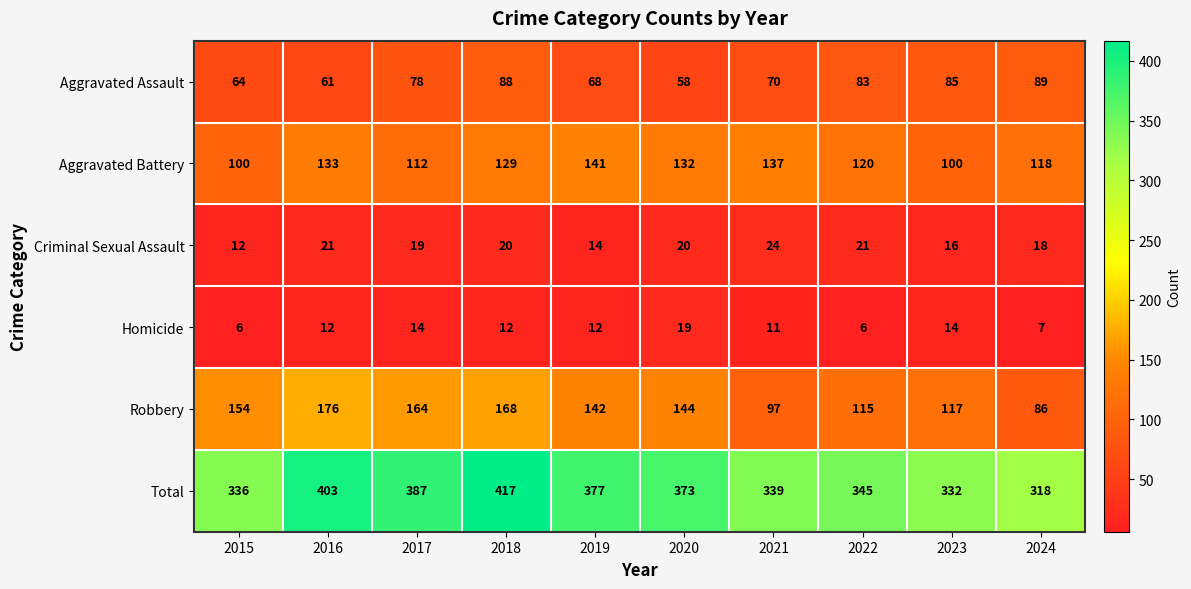

Between 2021 and 2024, which series saw the biggest shift?

Total